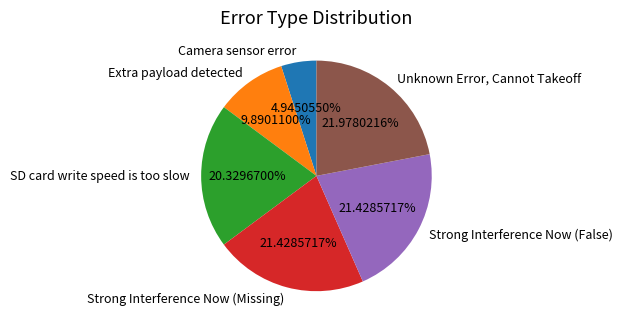

To the nearest percent, what is the average slice percentage?

17%